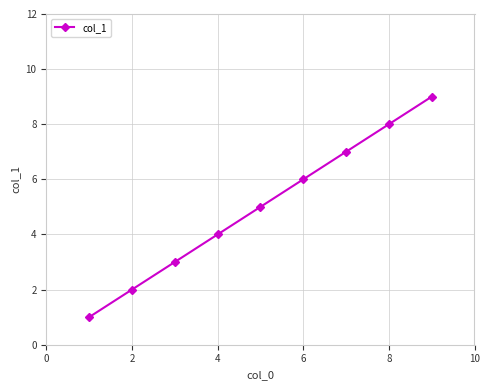

What is the smallest value displayed?

1